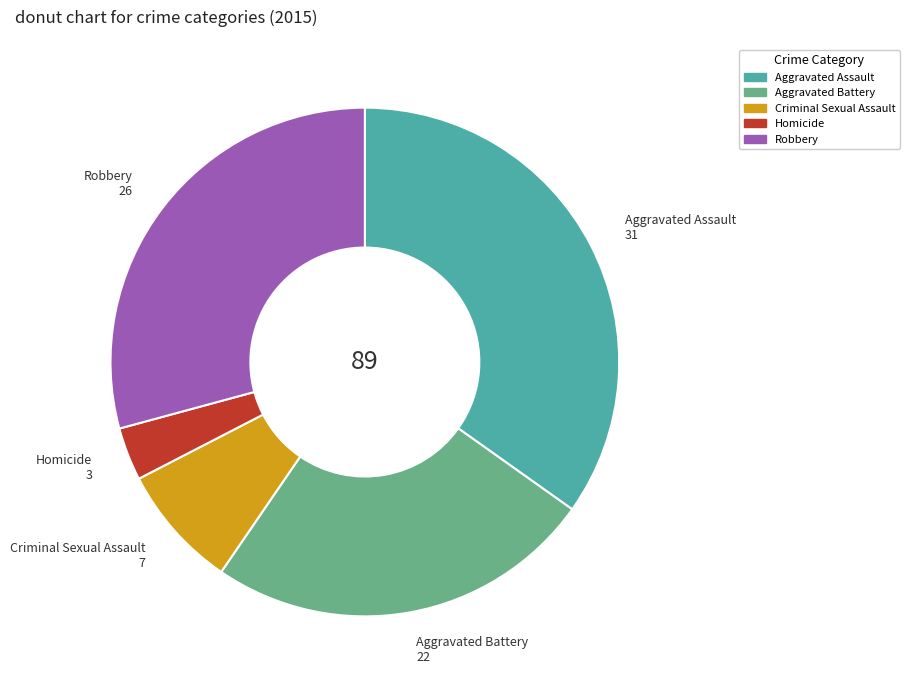

Is there any slice that represents more than half of the pie?

No